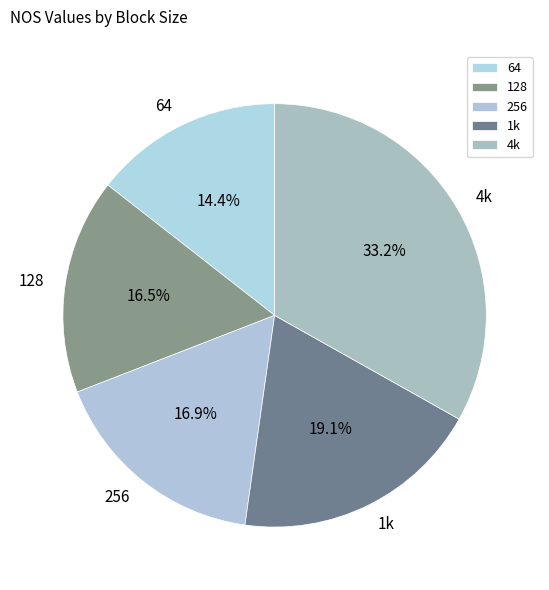

Is it true that 1k is 28% of the pie?

False